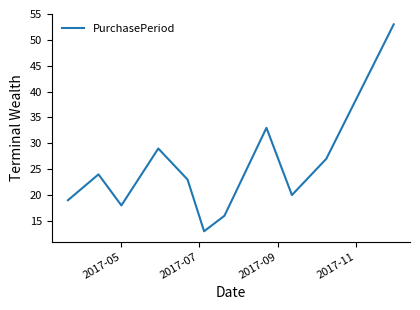

What is the smallest value displayed?

13